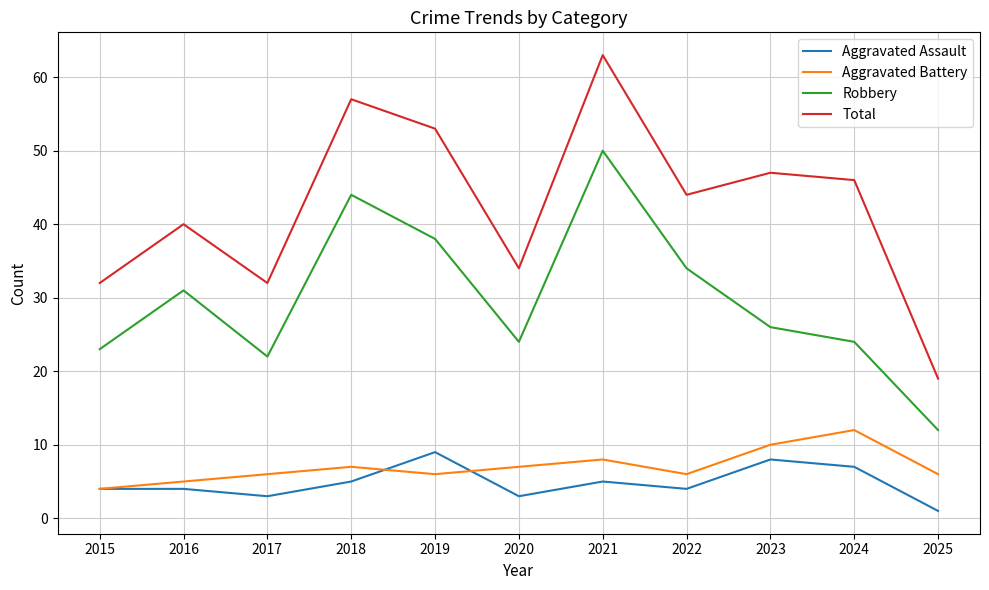

Read the Total value at 2018.

57